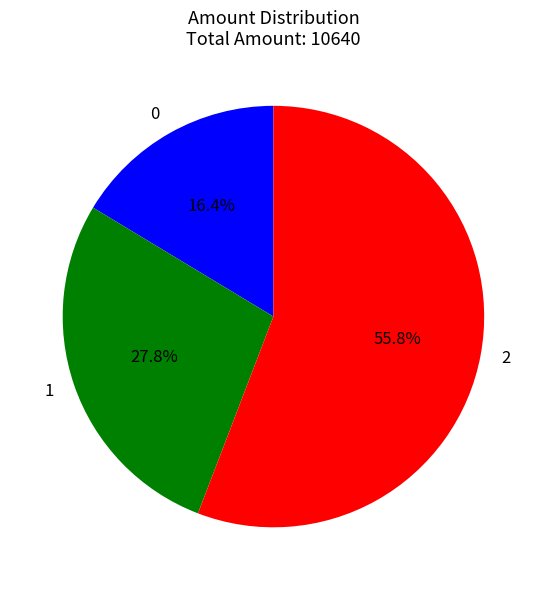

Which has a higher value, 1 or 2?

2